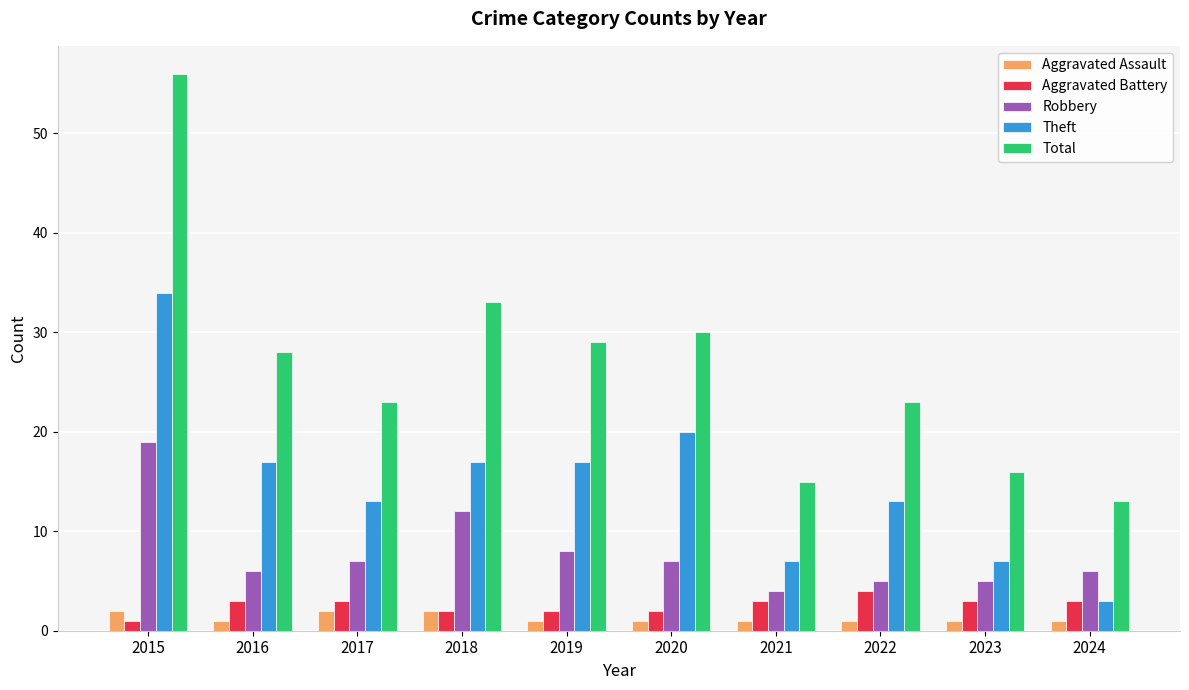

How many series are shown in this chart?

5